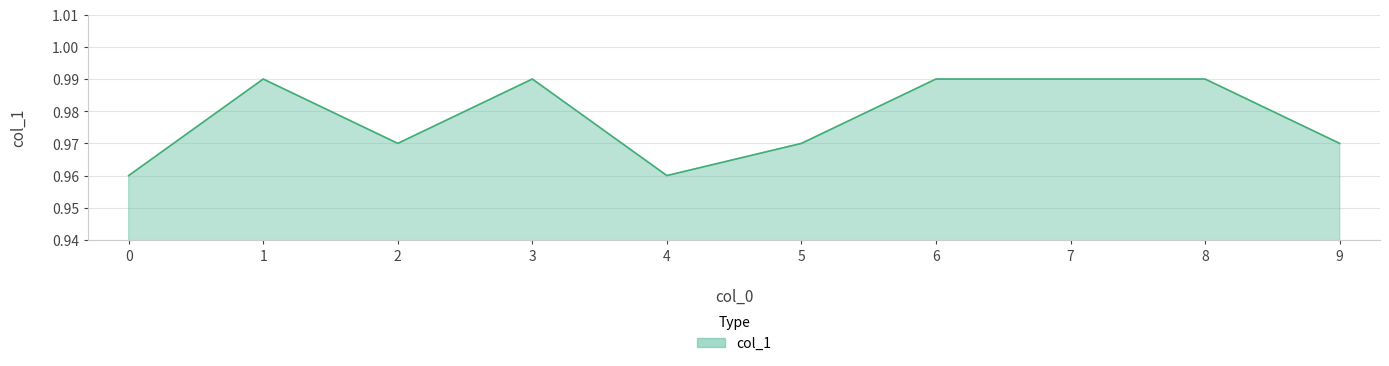

The chart shows a value of 1.7 at 9. True or false?

False